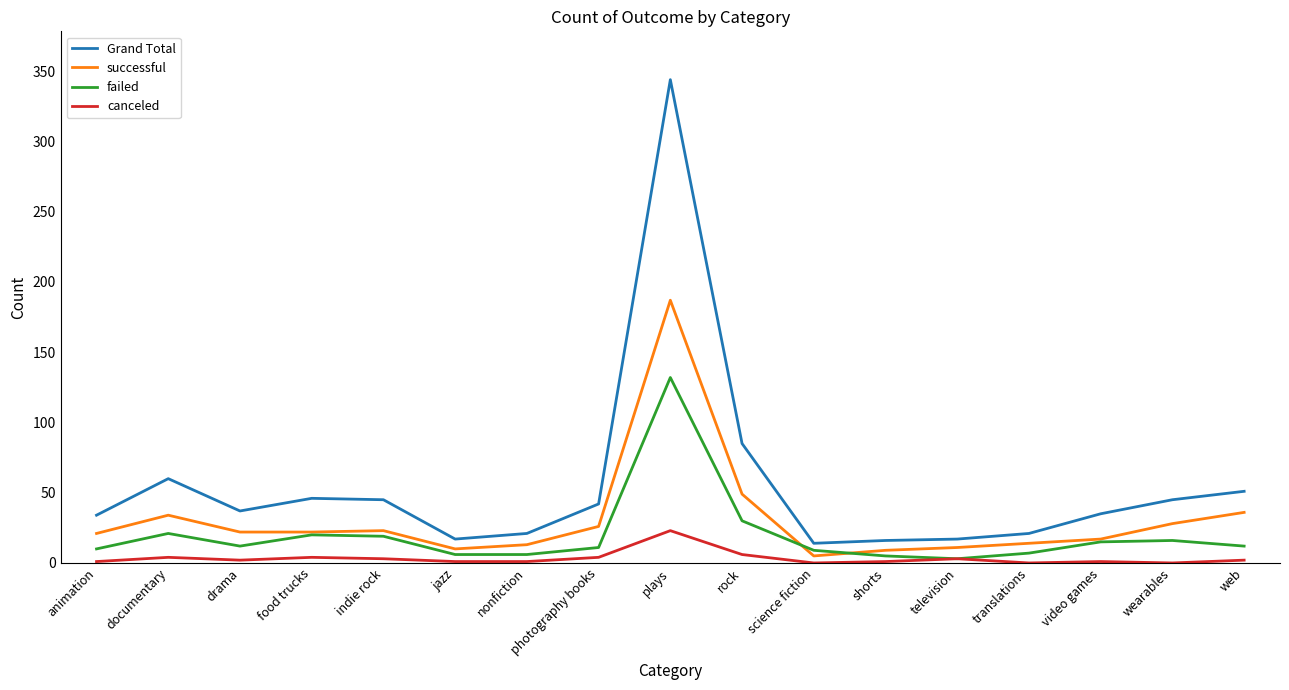

True or false: Grand Total has a value of 14 at indie rock.

False